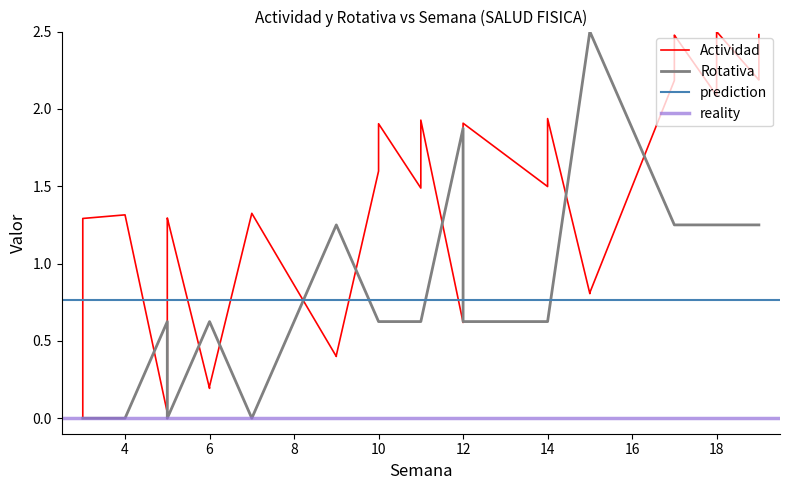

Rank the series at 6 from highest to lowest value.

Rotativa, Actividad